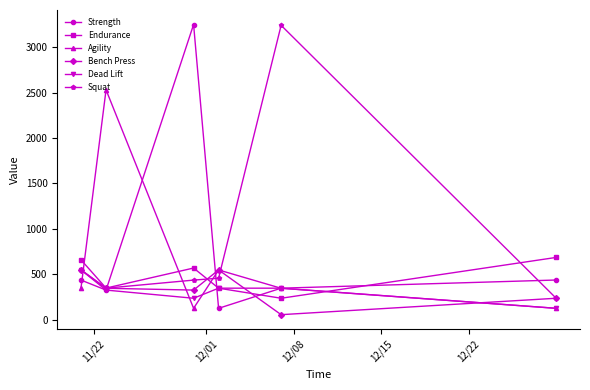

Which series has the largest range (max minus min)?

Strength